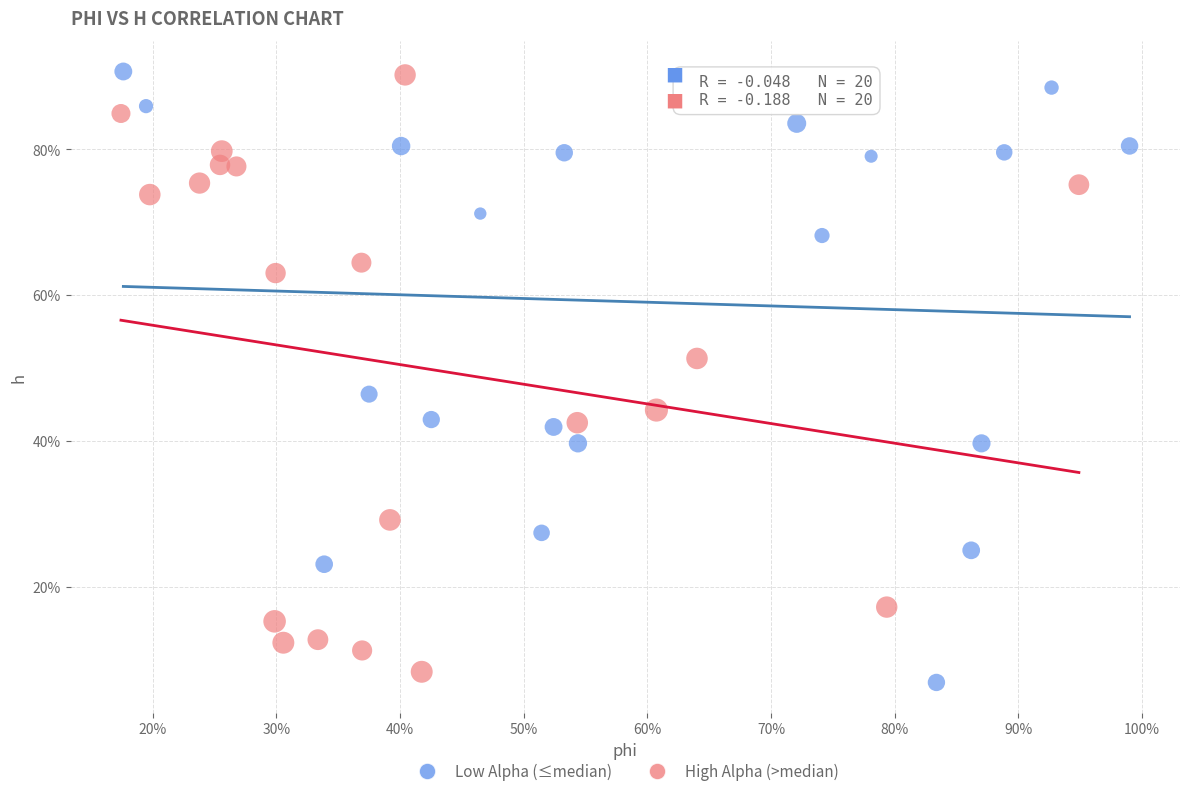

What are all the series names shown in the legend?

Low Alpha (≤median), High Alpha (>median)